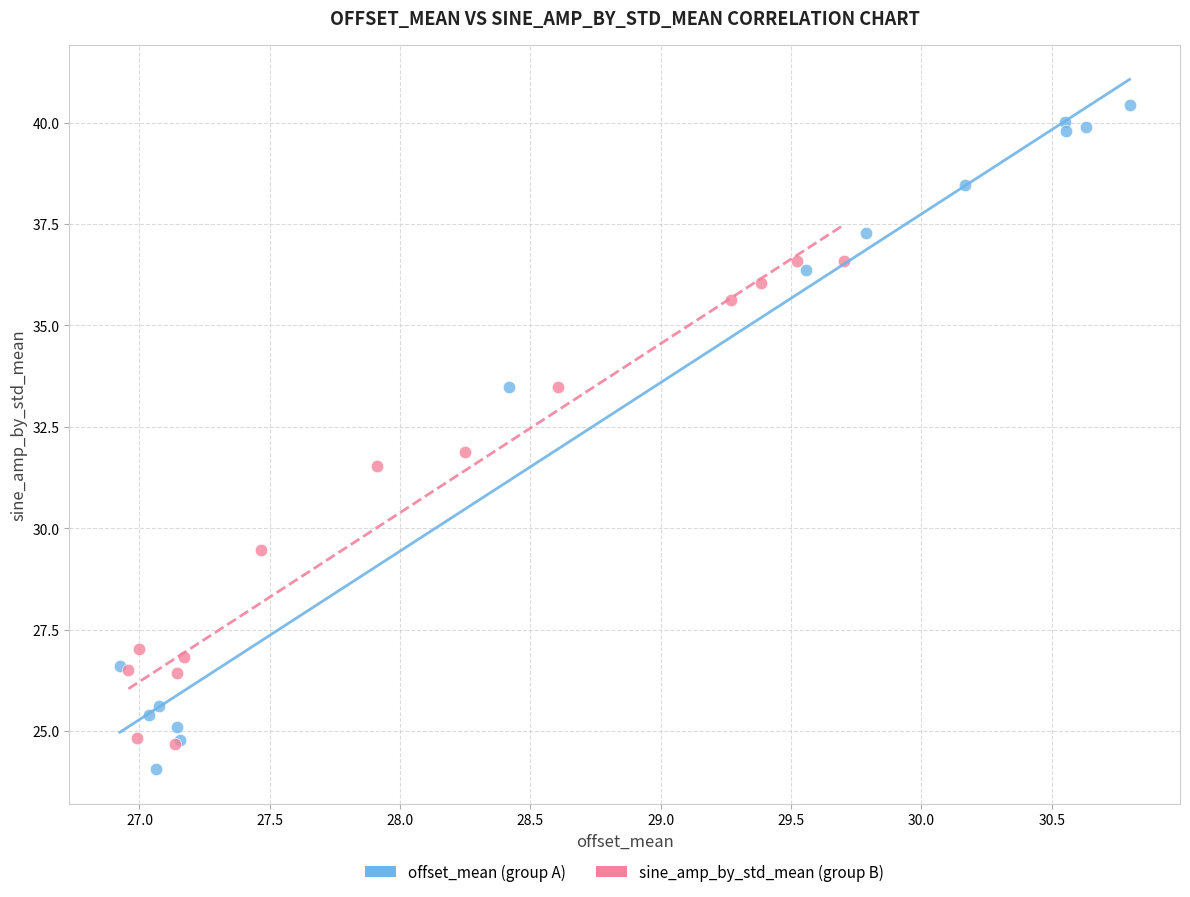

Which series contains the highest Y value?

offset_mean (group A)